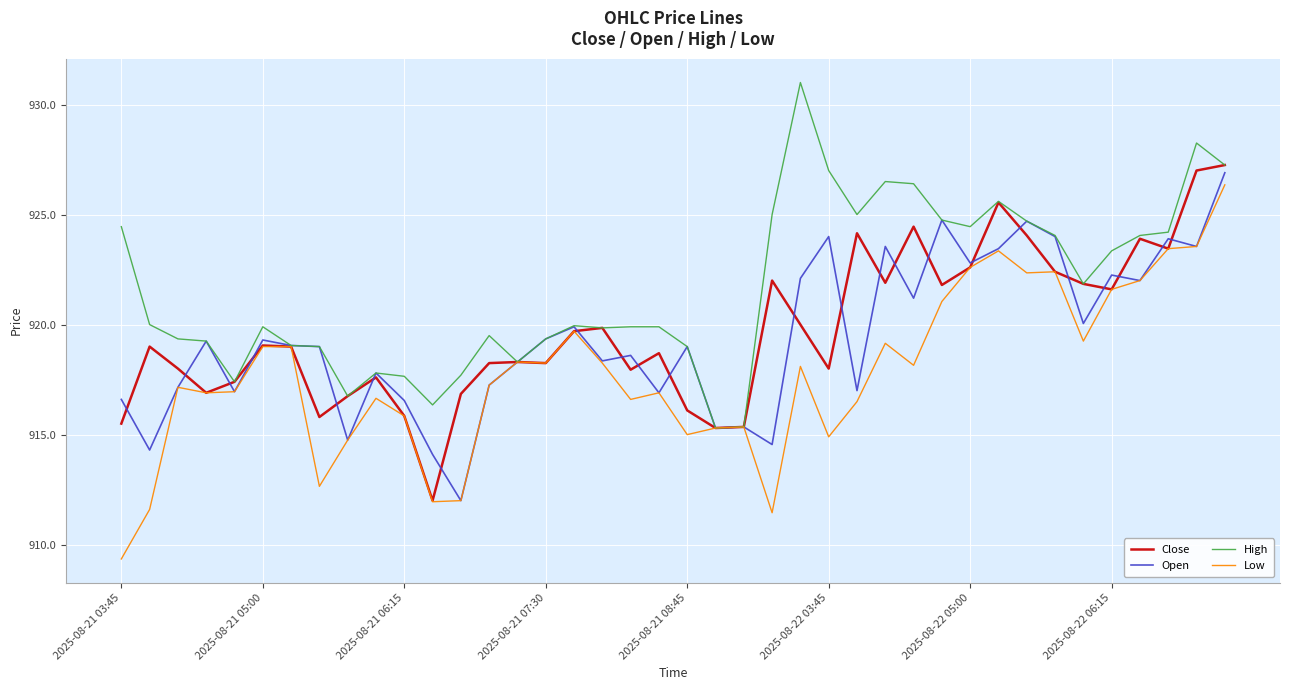

What is the maximum value shown in the chart?

931.0